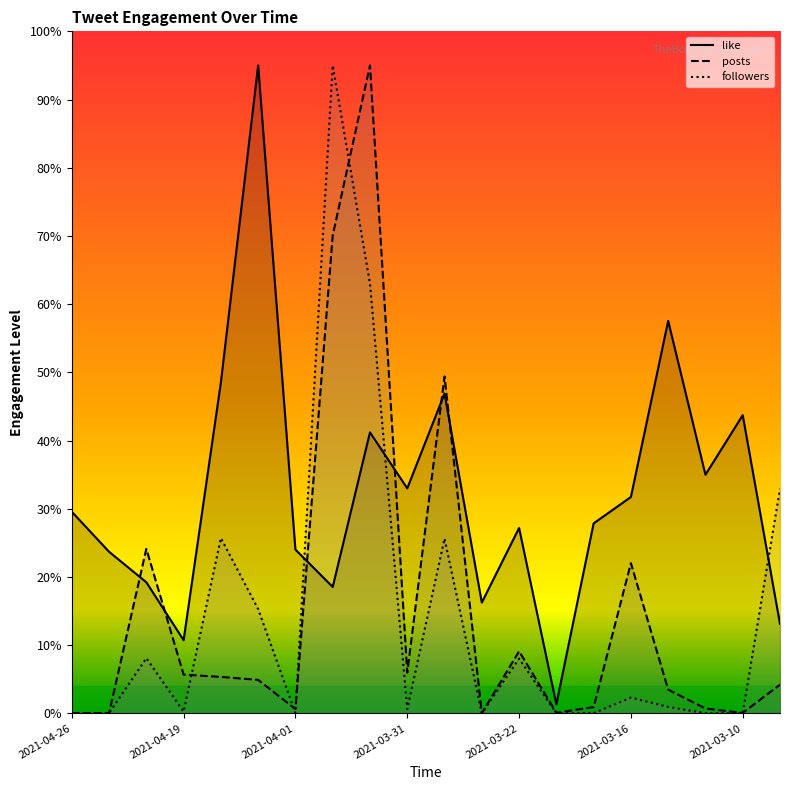

What is the sum of all like values?

644.1